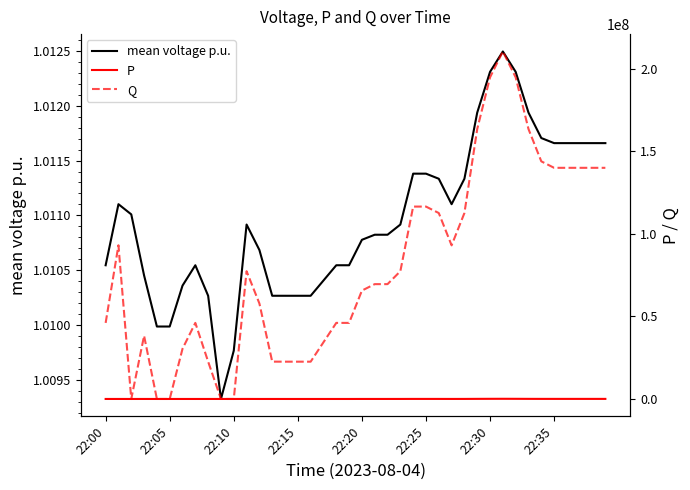

What are all the series names shown in the legend?

mean voltage p.u., P, Q